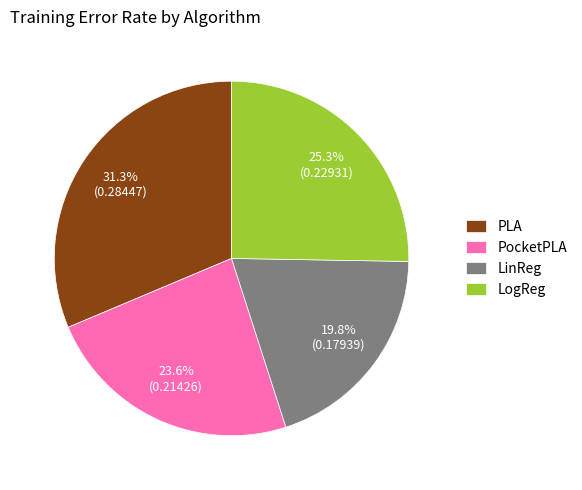

What percentage is the LogReg slice, to the nearest percent?

25%